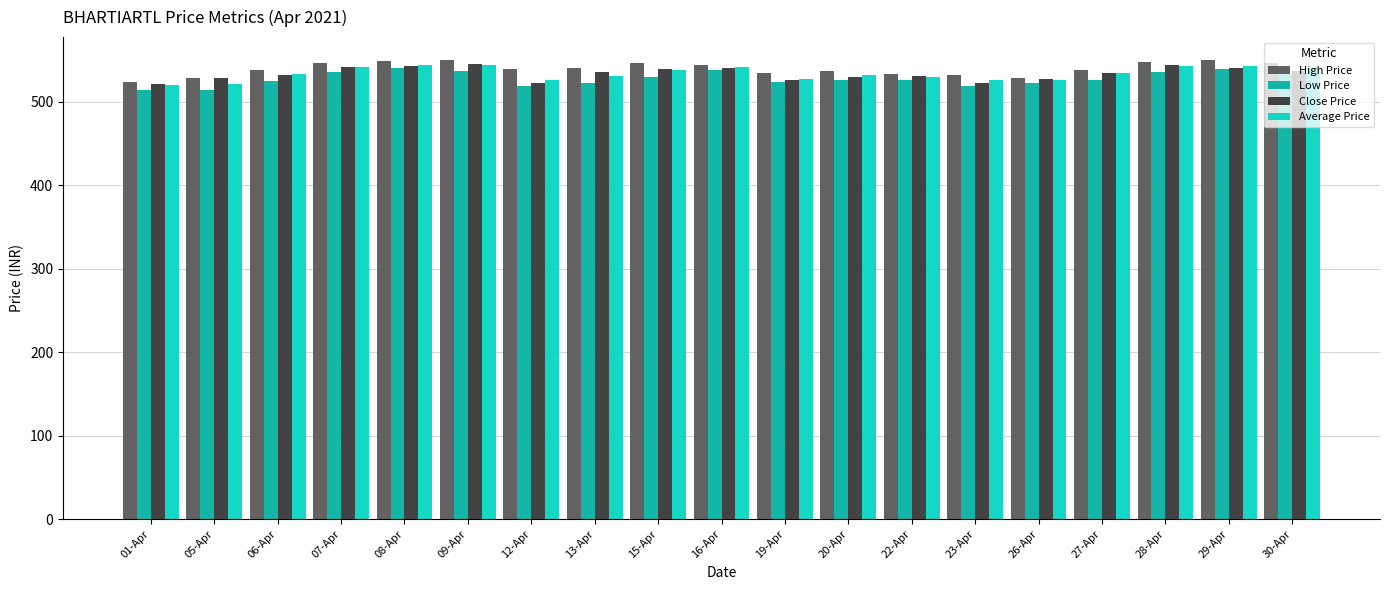

What is the average value of the High Price series?

539.7